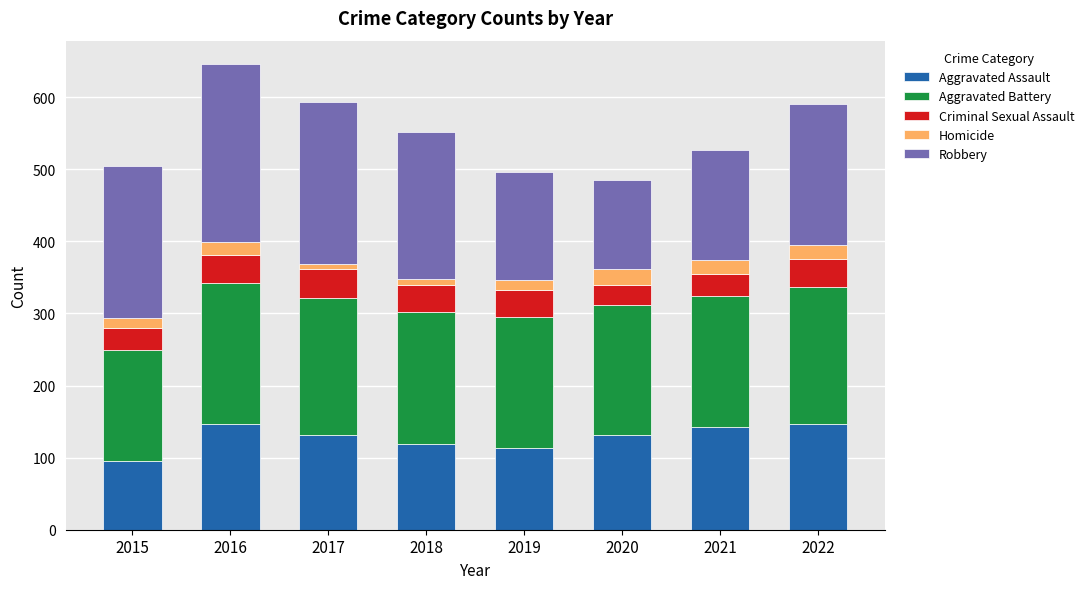

What is the maximum value for Aggravated Assault?

146